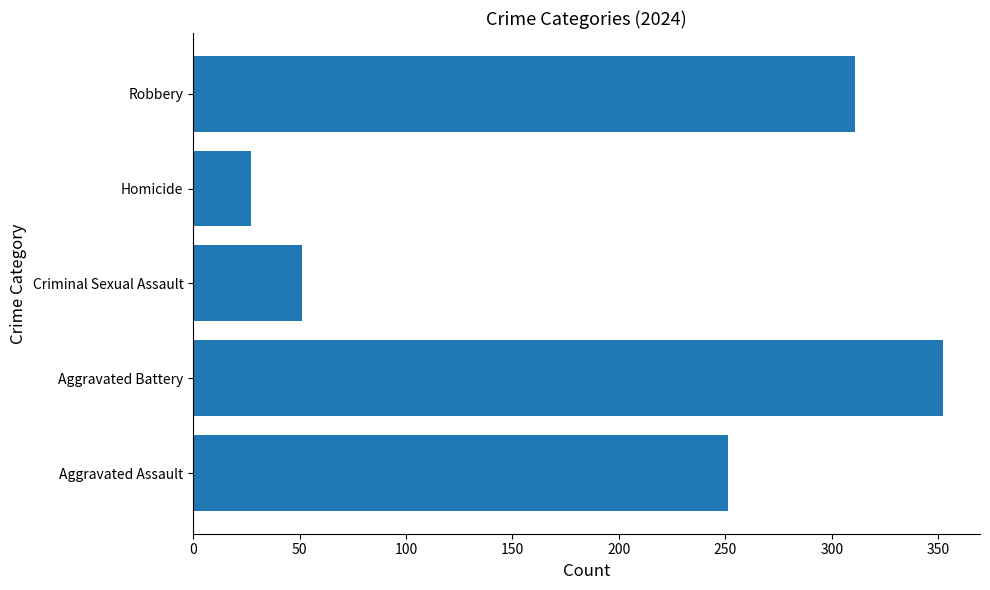

What is the approximate value at Aggravated Assault, to the nearest 5?

250